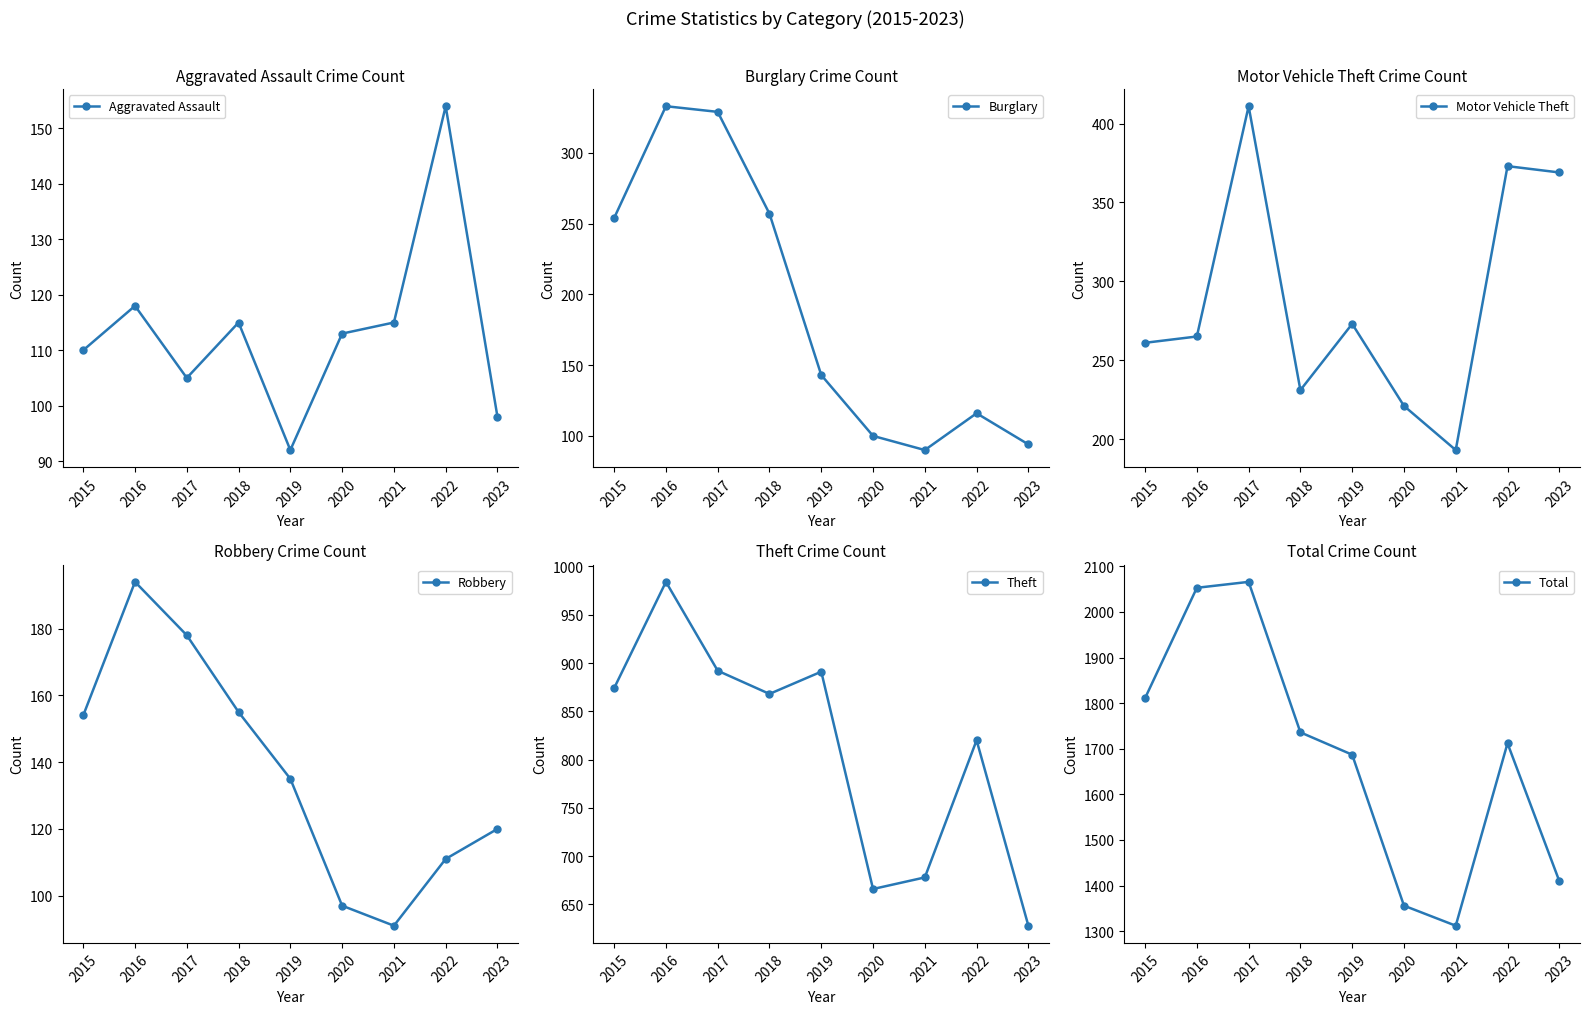

In Aggravated Assault, how many points are lower than both neighbors (excluding endpoints)?

2